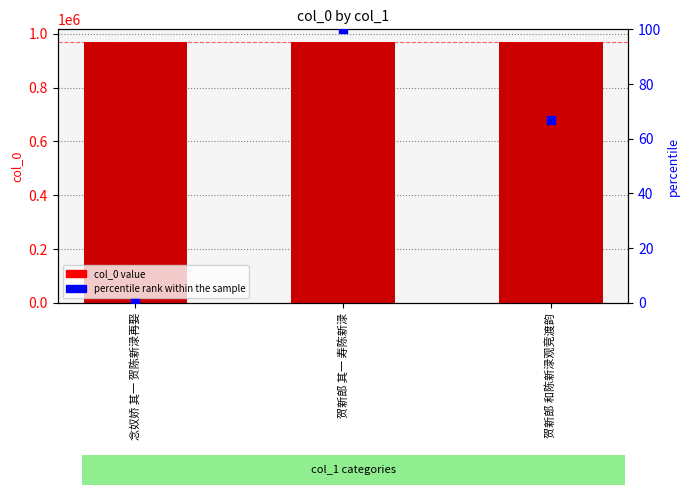

Is the value of percentile rank within the sample at 念奴娇 其一 贺陈新渌再娶 greater than the value of col_0 at 念奴娇 其一 贺陈新渌再娶?

No